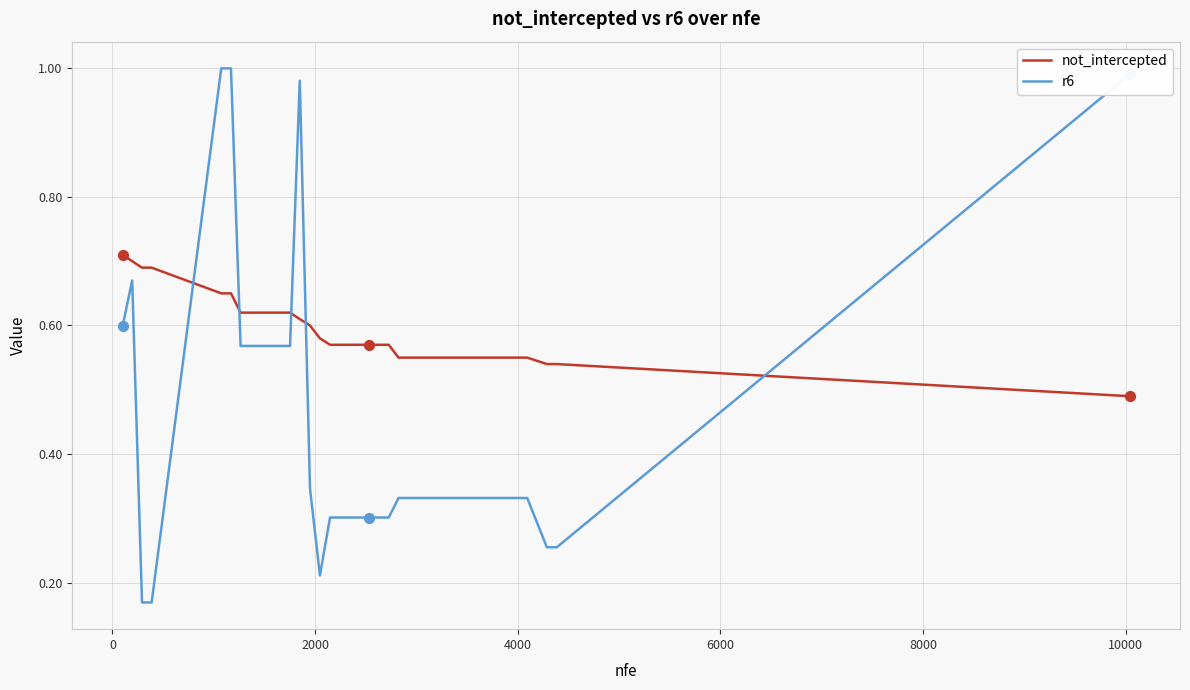

Rank the series by their average value, from highest to lowest.

not_intercepted, r6